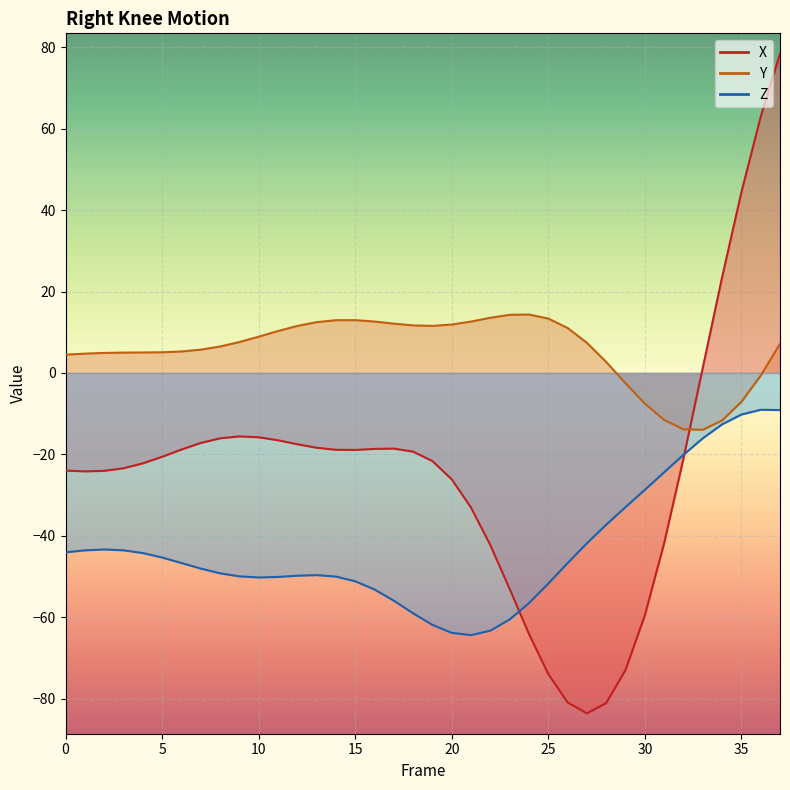

What is the sum of the Y values at 14 and 2?

17.9